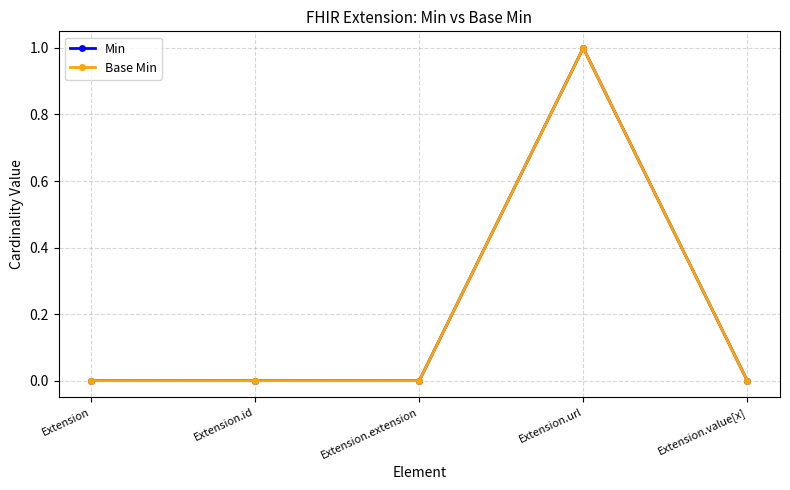

Rank the categories by Min value from lowest to highest.

Extension, Extension.id, Extension.extension, Extension.value[x], Extension.url